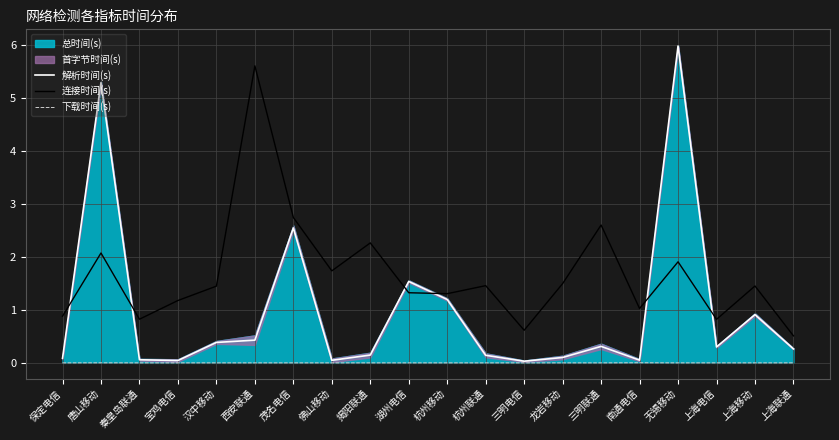

How many data points in 连接时间(s) are less than 1?

5